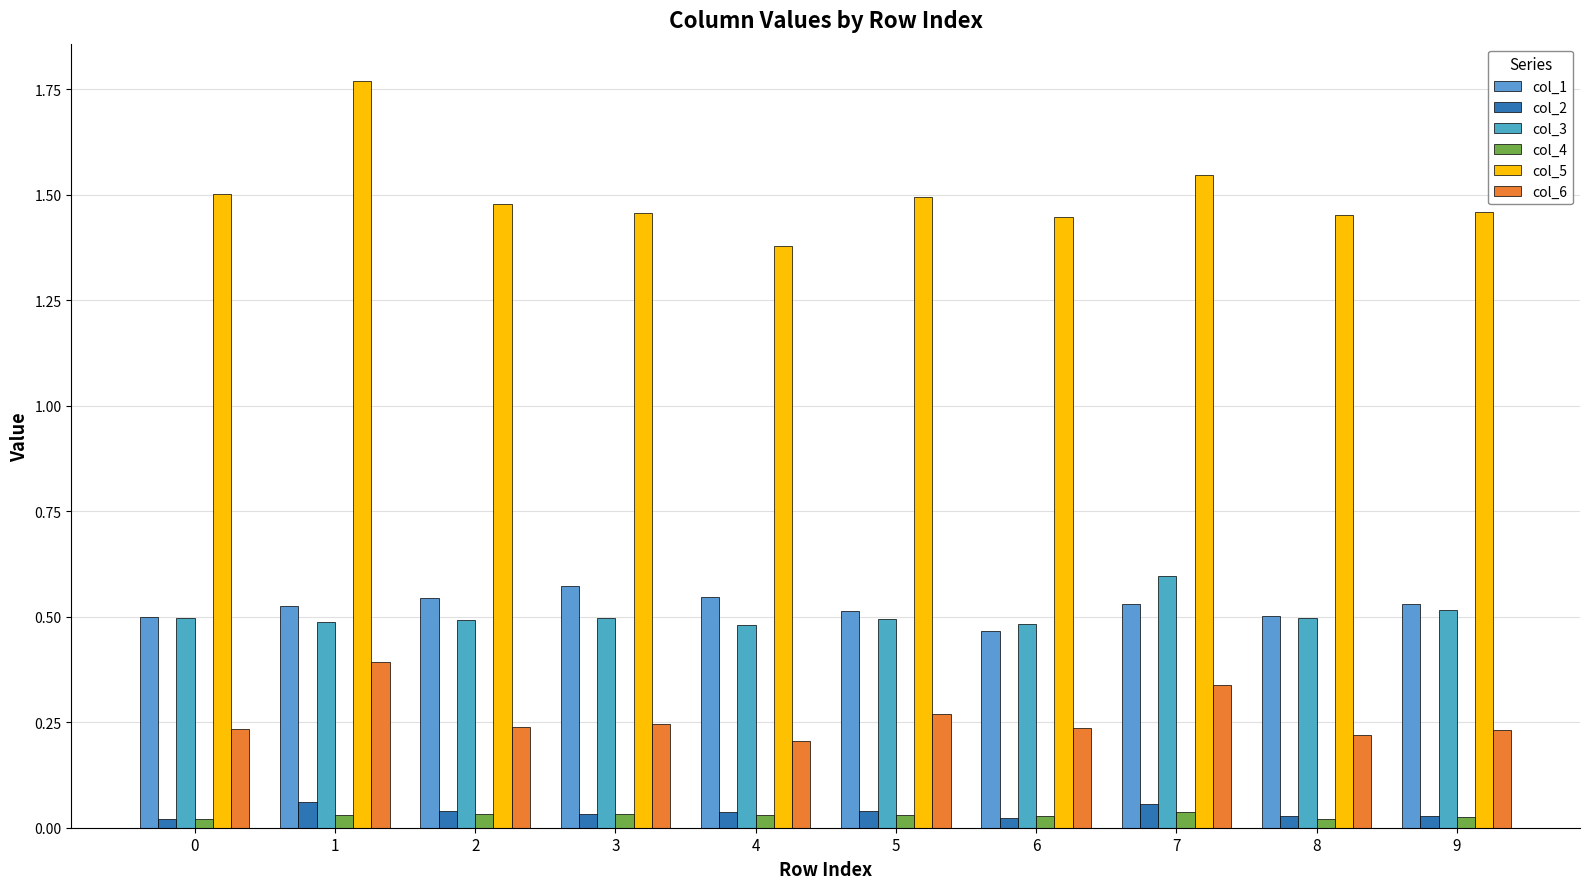

What is the difference between the maximum and minimum values in the col_3 series?

0.1